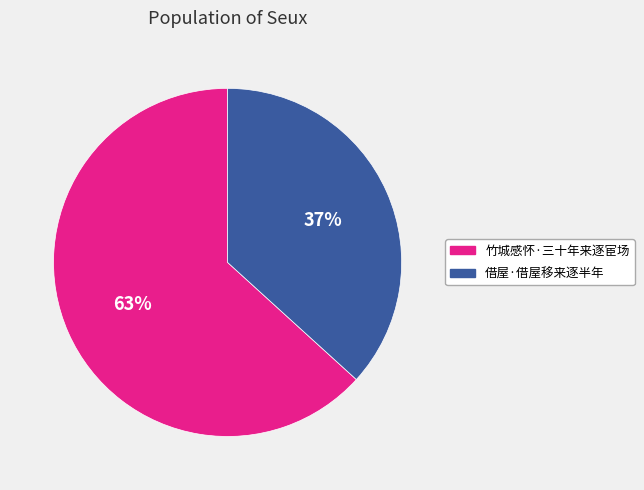

What percentage is the 竹城感怀·三十年来逐宦场 slice, to the nearest percent?

63%